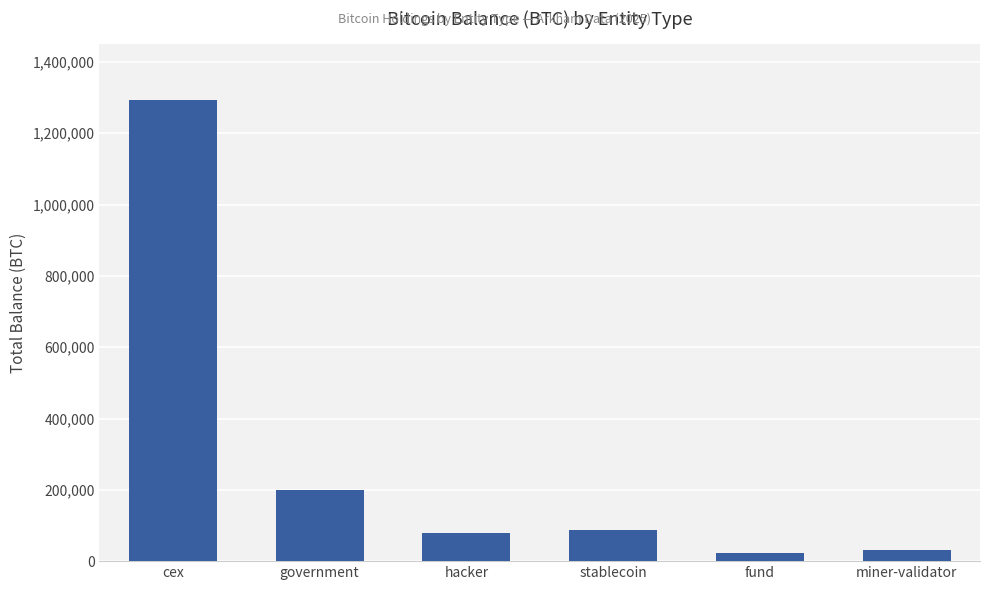

Reading left to right, extract all data points from this chart.

cex=1294632.9	government=200014.1	hacker=79957.3	stablecoin=86335.5	fund=21690.7	miner-validator=31643.4